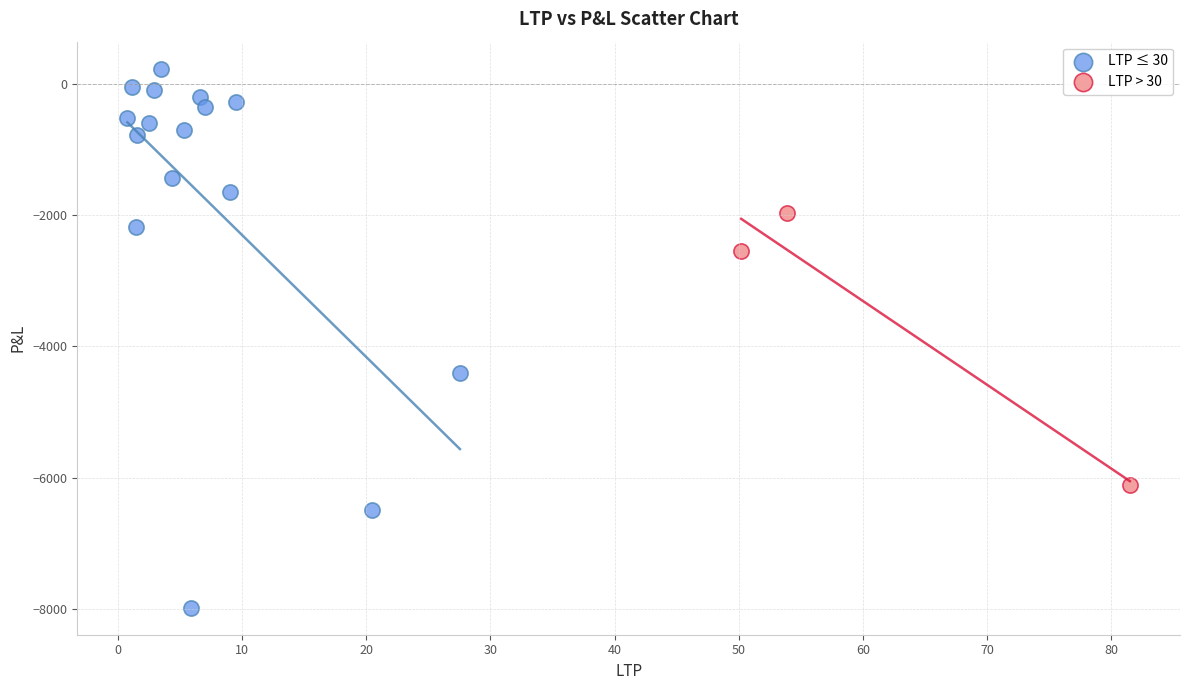

Which series contains the highest Y value?

LTP ≤ 30